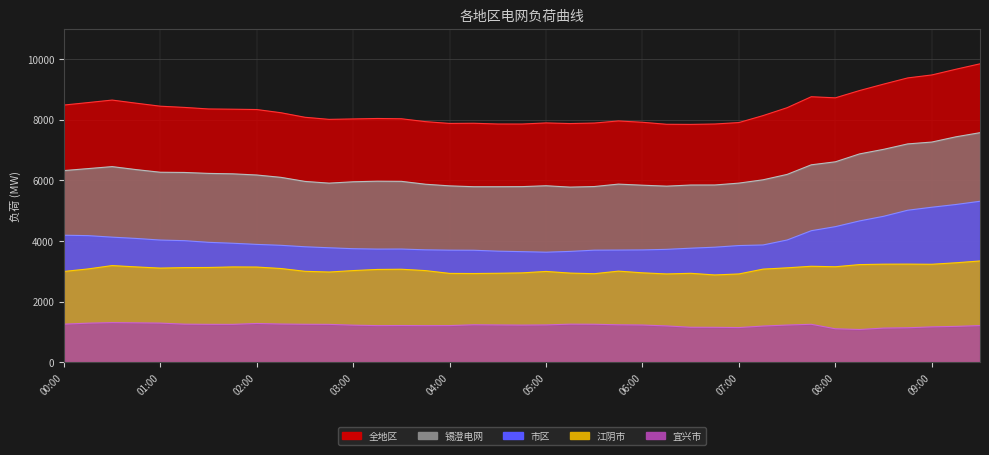

Where does the 市区 series first go above 3856?

00:00